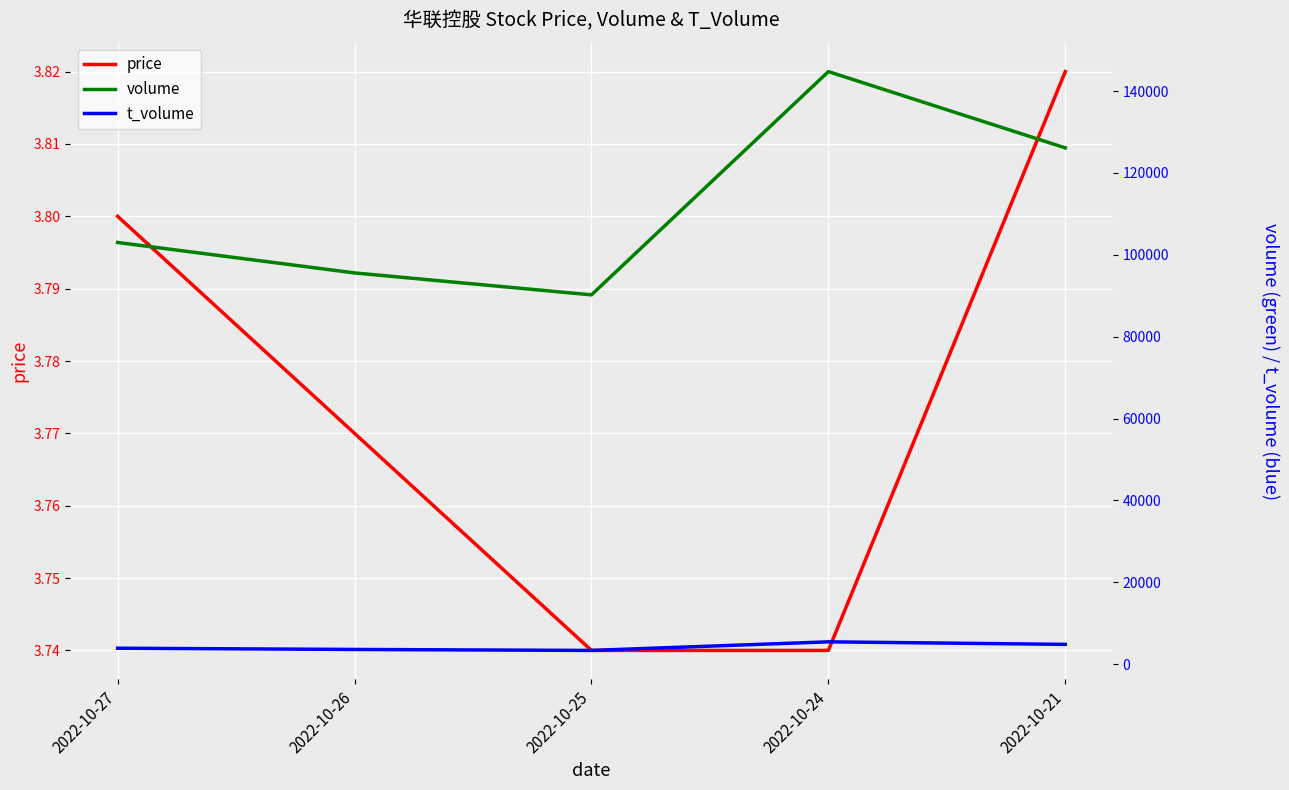

True or false: price and t_volume intersect in this chart.

False